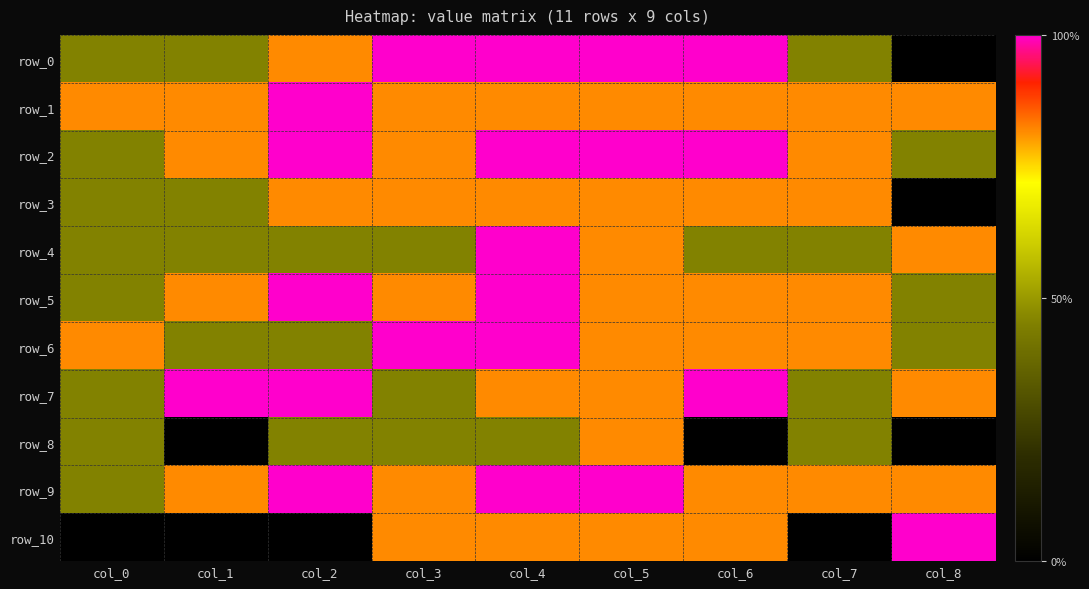

Is it true that row_6 equals 0.2 at col_2?

True